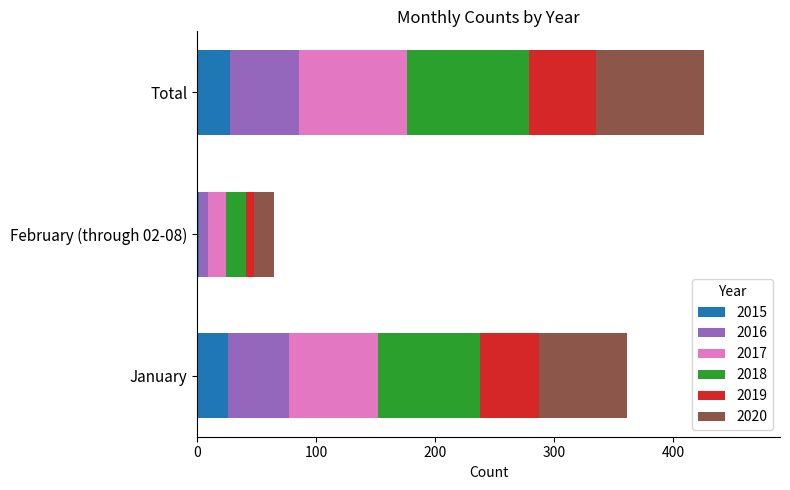

What is the sum of the 2015 values at Total and January?

54